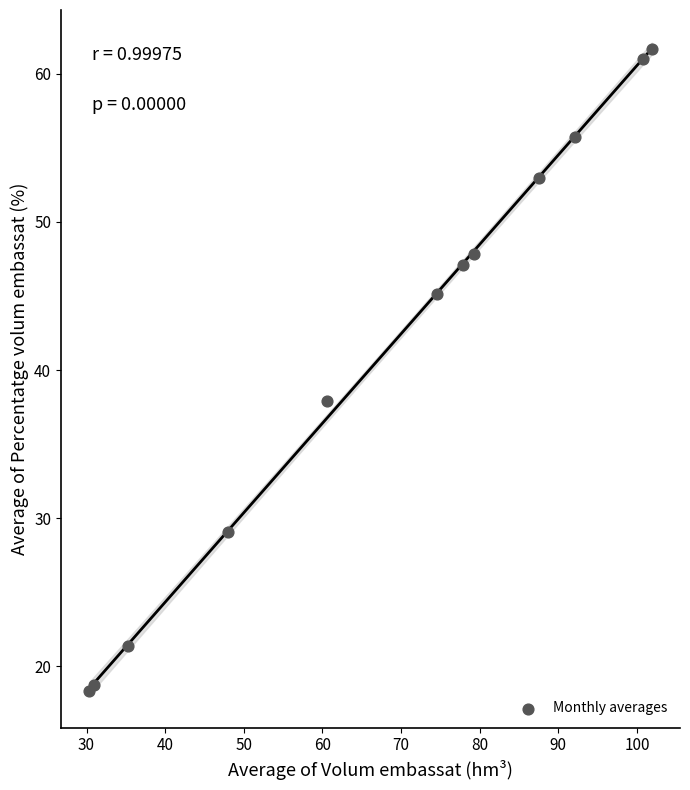

What Y value in the scatter plot is closest to 39?

37.9